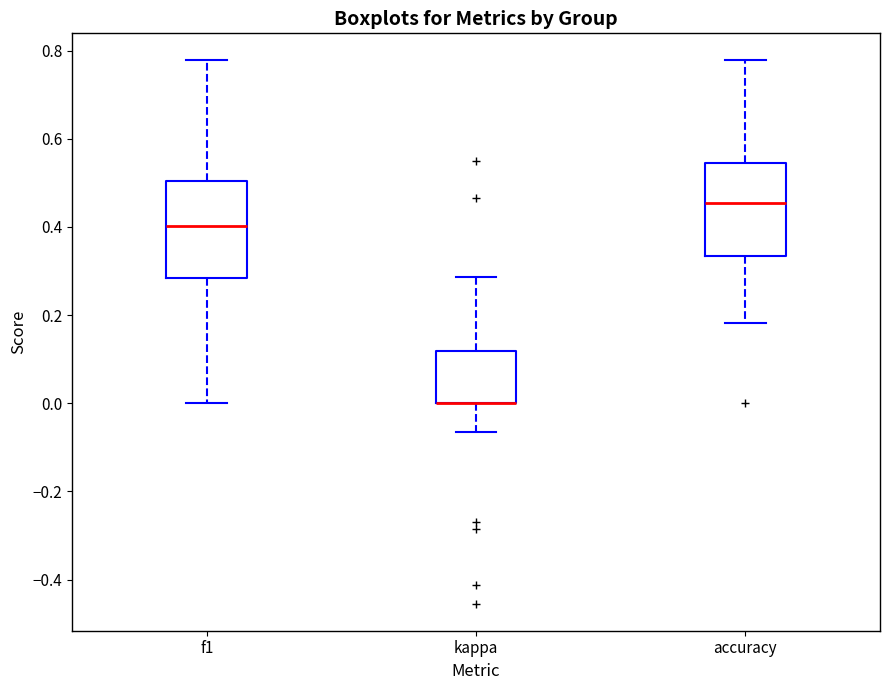

Reading left to right, read every box against the y-axis: the position of its median line, the range the box covers, and the ends of its whiskers. The values are not printed on the chart, so give them approximately, as read against the axis.

f1: median 0.40, box 0.28 to 0.50, whiskers 0.00 to 0.78
kappa: median 0.00 (drawn on the box's lower edge), box 0.00 to 0.12, whiskers -0.06 to 0.28
accuracy: median 0.46, box 0.34 to 0.54, whiskers 0.18 to 0.78